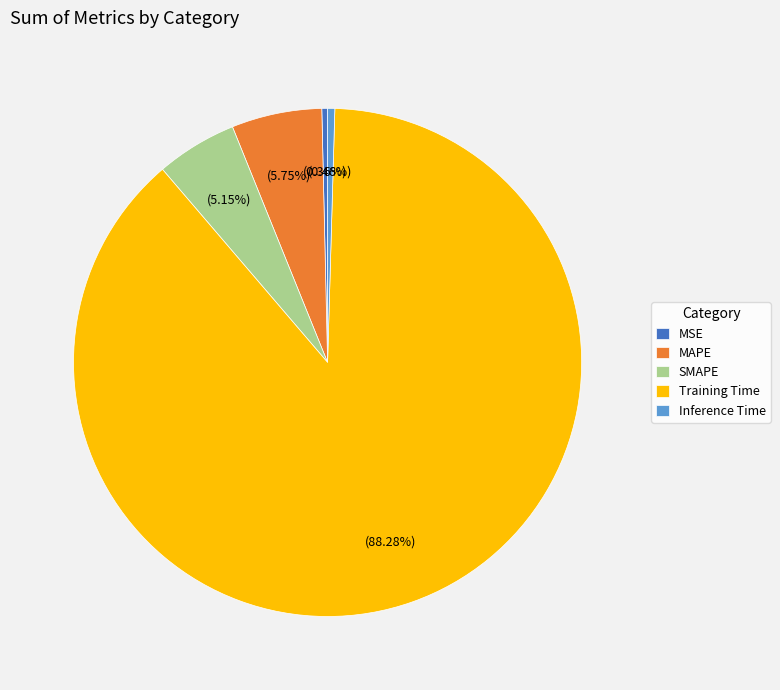

Which slice is the largest?

Training Time